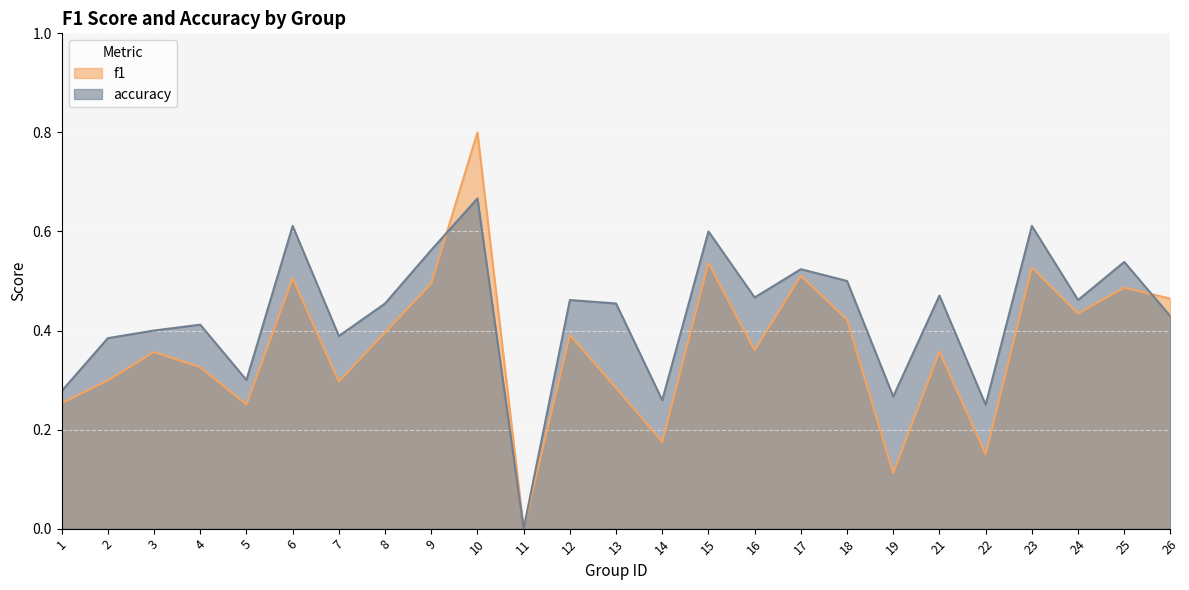

True or false: accuracy has a value of 0.6 at 9.

True